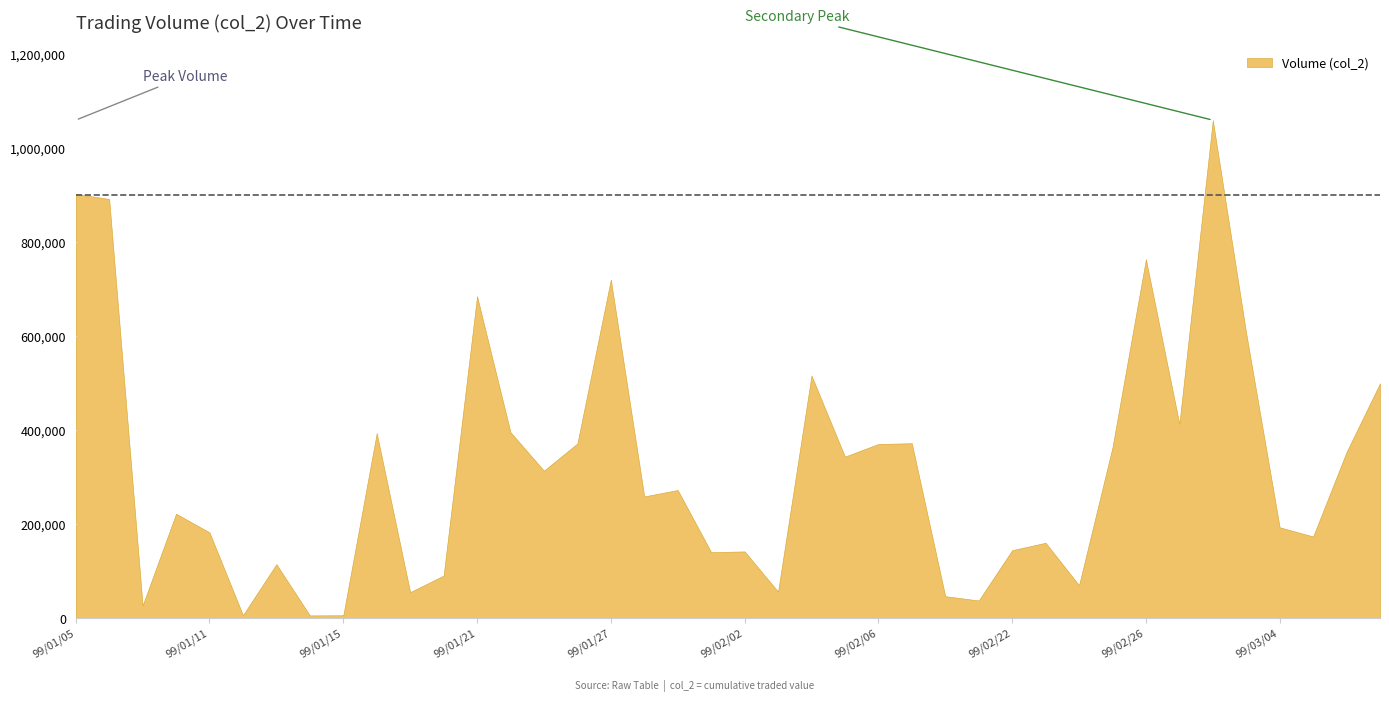

True or false: the data shows 51474 at 99/01/13.

False